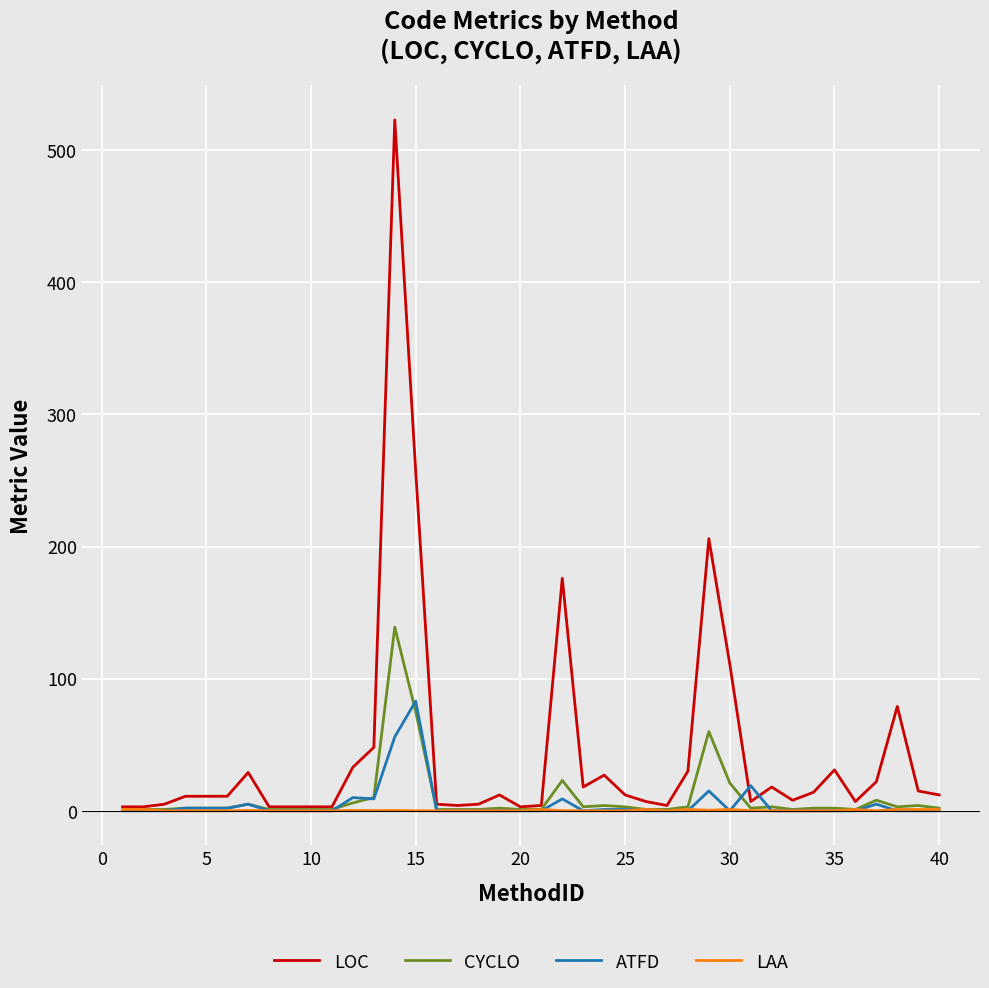

Which series has the largest total across all categories?

LOC